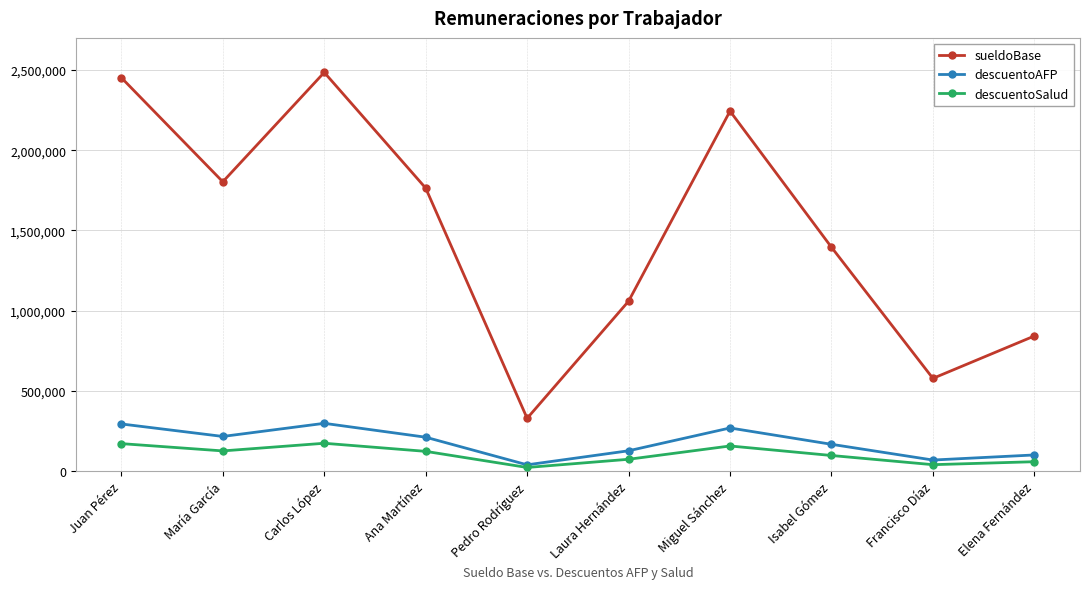

Where is the first local minimum for sueldoBase?

María García